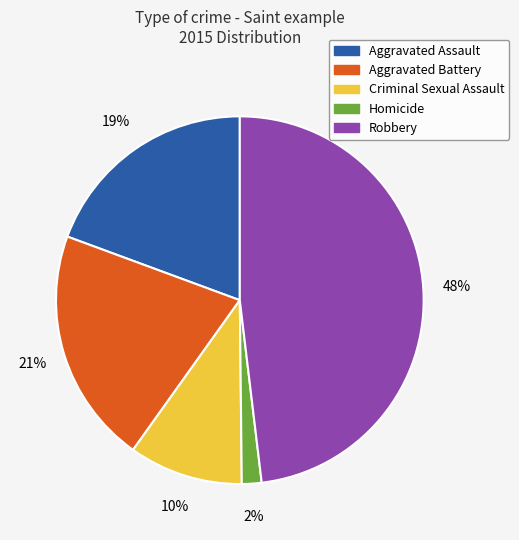

To the nearest percent, what portion does Homicide represent?

2%